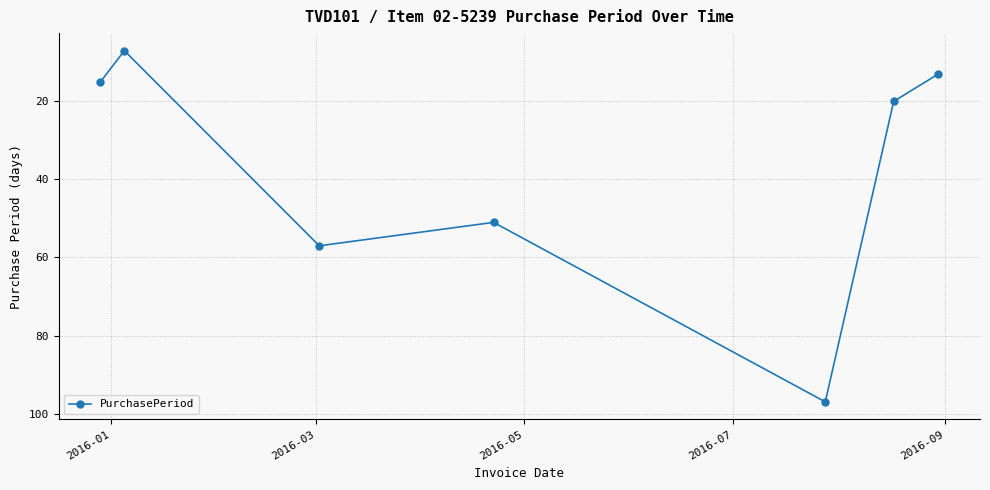

True or false: the data has more than 0 interior local peaks.

True